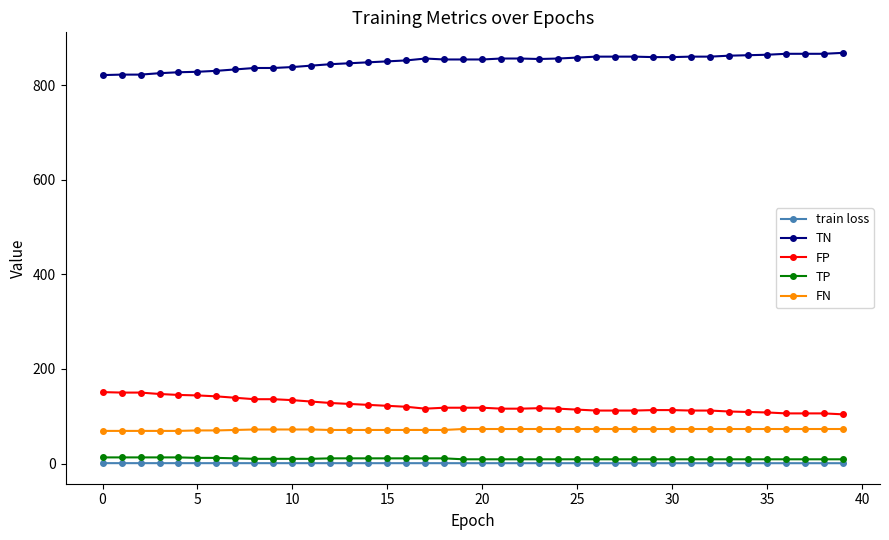

True or false: TN and TP cross at least once.

False